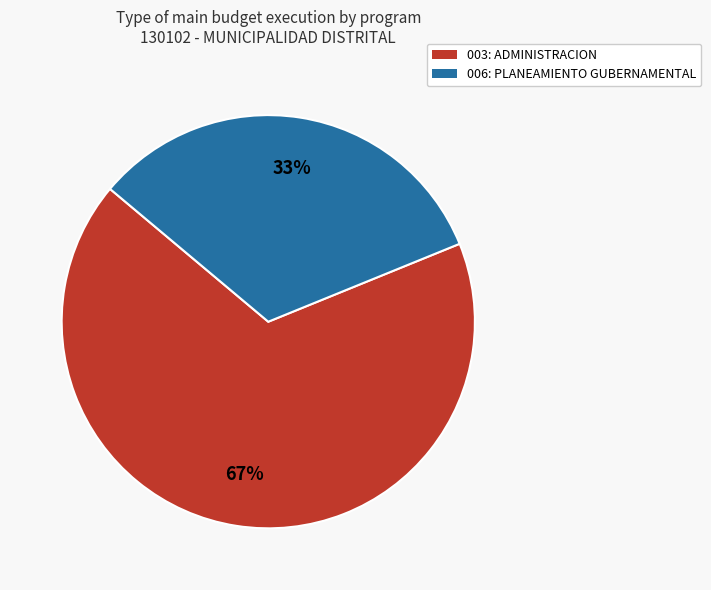

To the nearest percent, what is the average slice percentage?

50%